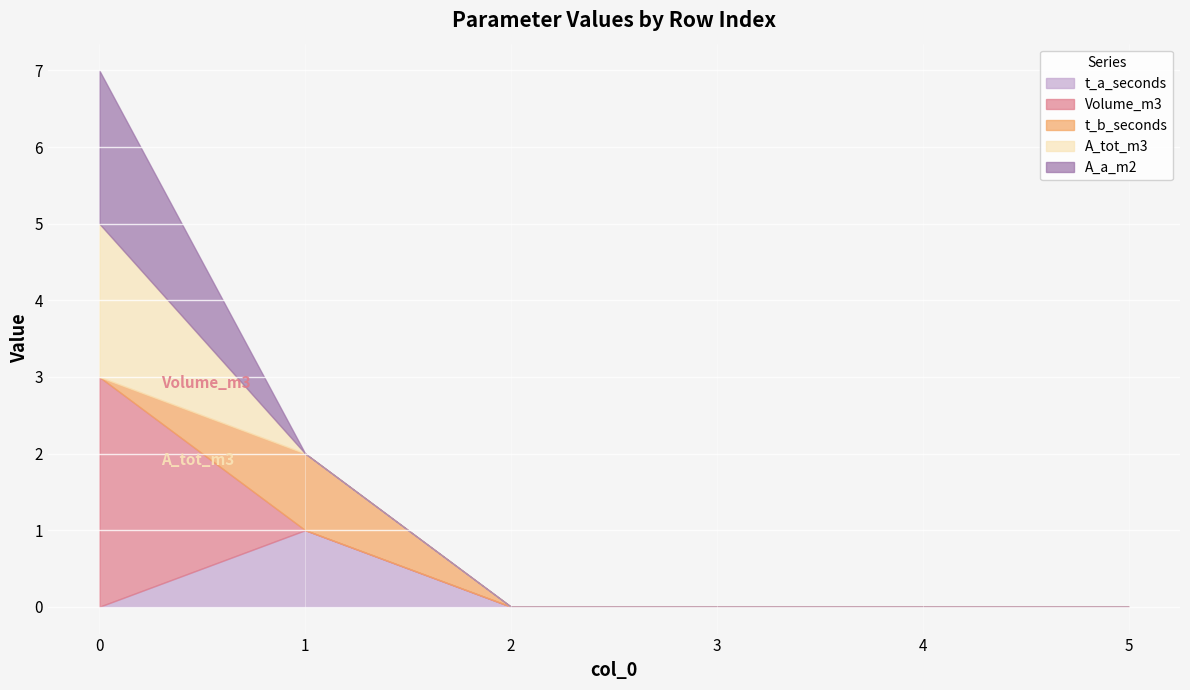

Rank the series by their maximum value, from highest to lowest.

Volume_m3, A_tot_m3, A_a_m2, t_a_seconds, t_b_seconds